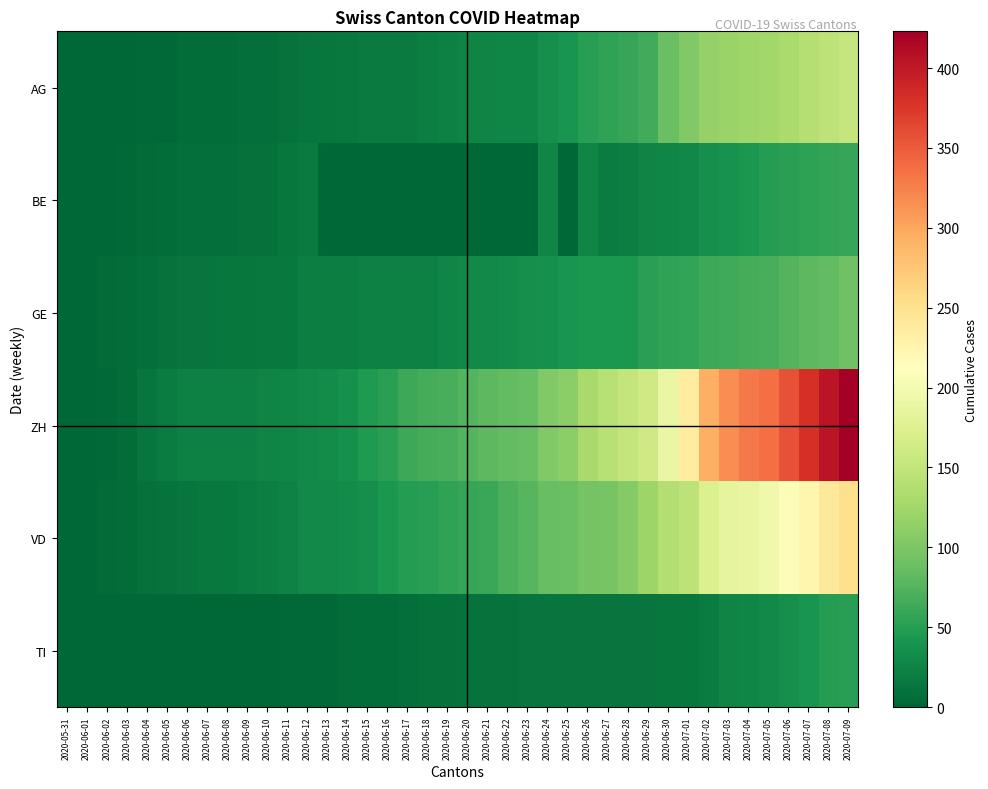

At 2020-06-11, list the series in order from largest to smallest.

ZH, VD, GE, BE, AG, TI